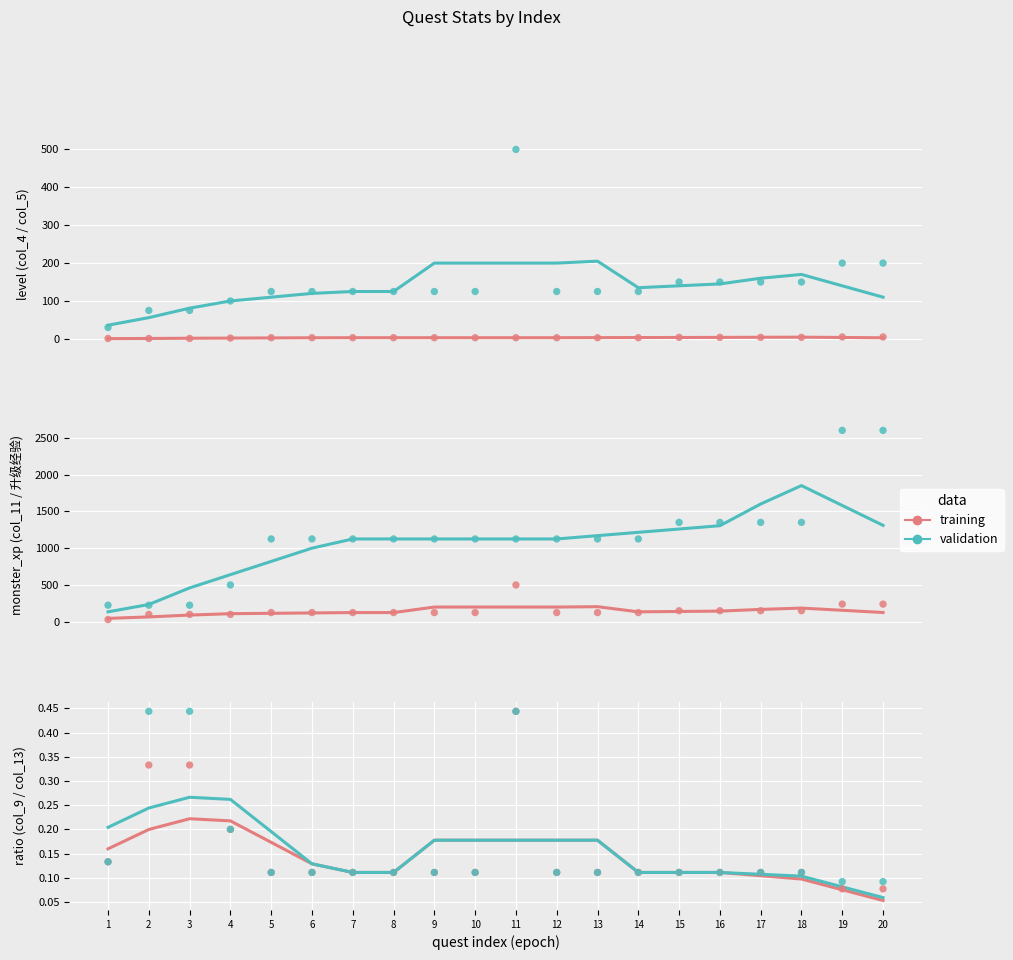

At which category is the sum across all series the highest?

11